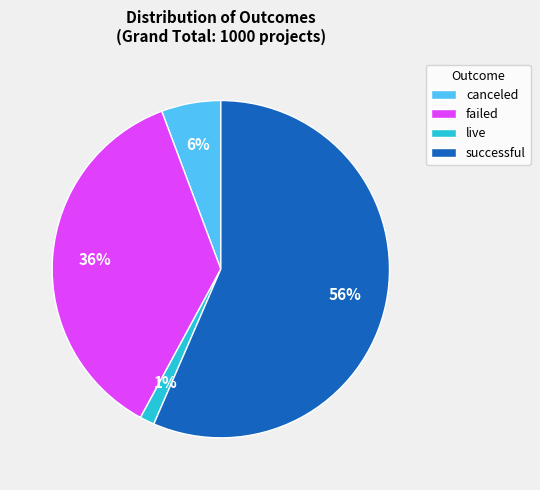

Is live the majority of the pie?

No